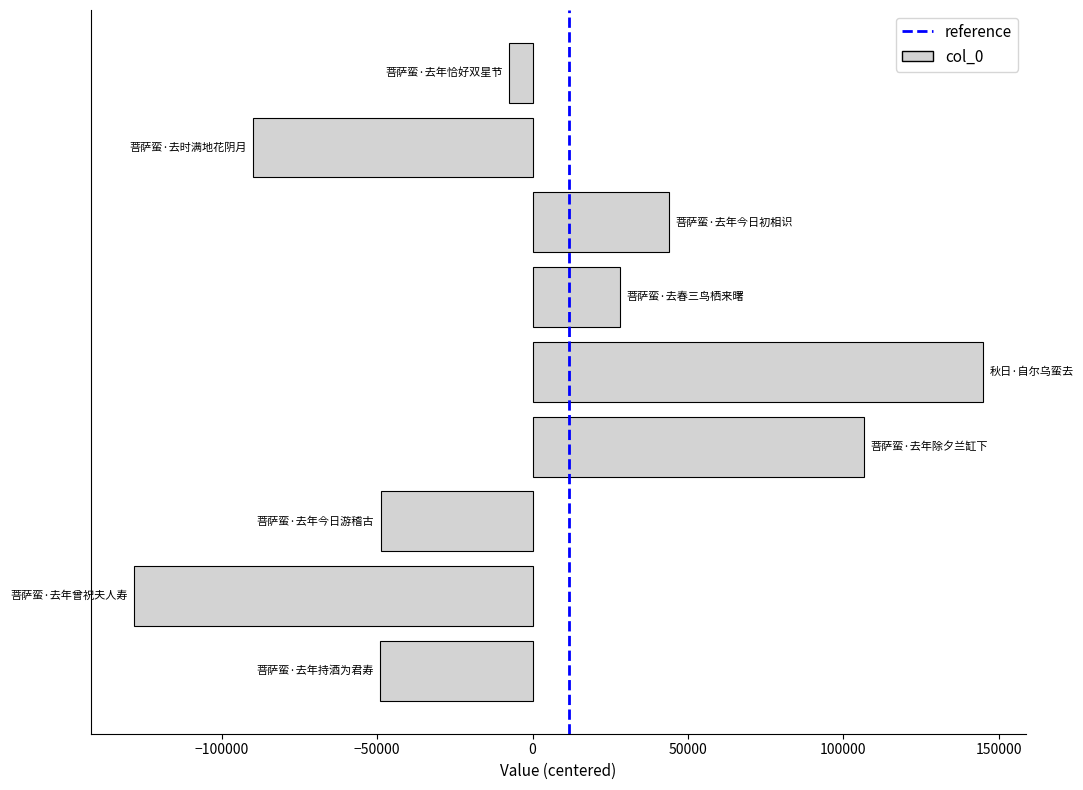

What is the difference between the second highest and second lowest values?

196699.0